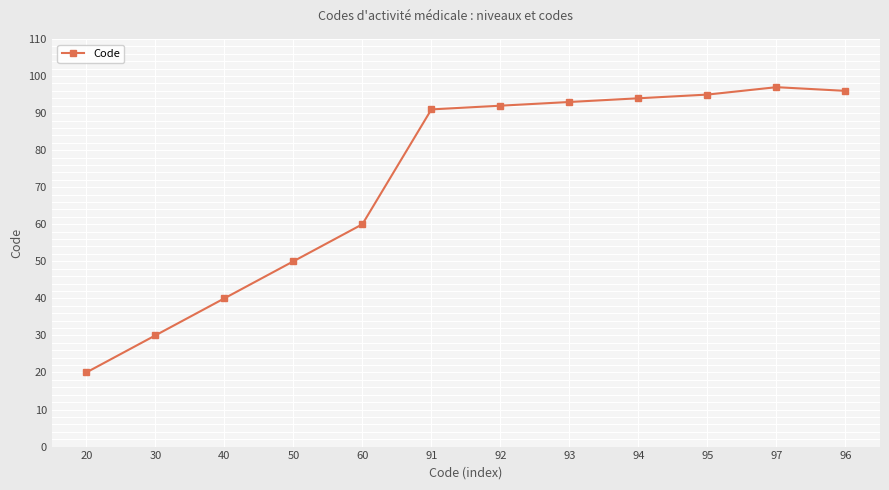

At which label is the value closest to 58?

60